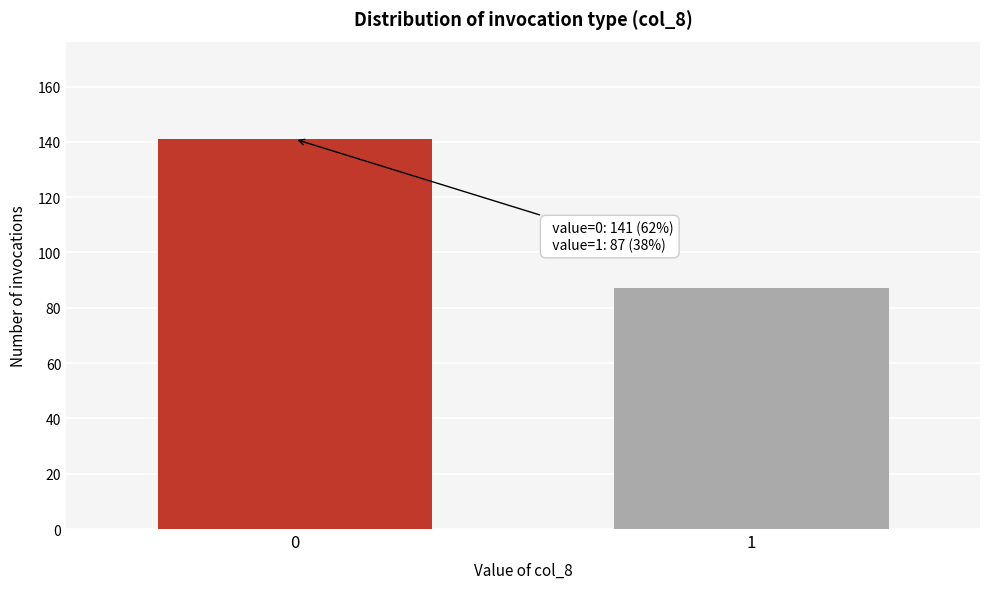

Reading right to left, extract all data points from this chart.

1=87	0=141